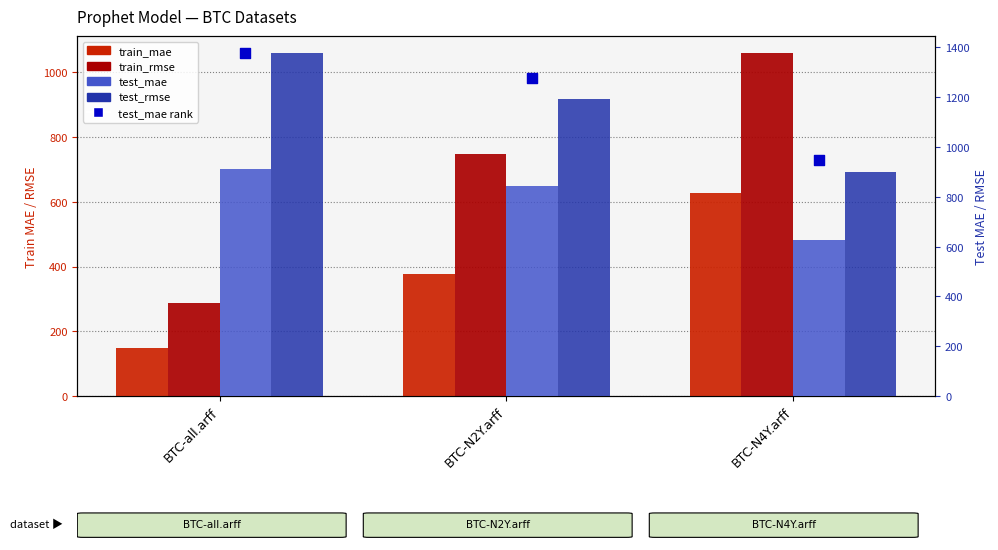

Which series contains the highest Y value?

test_rmse